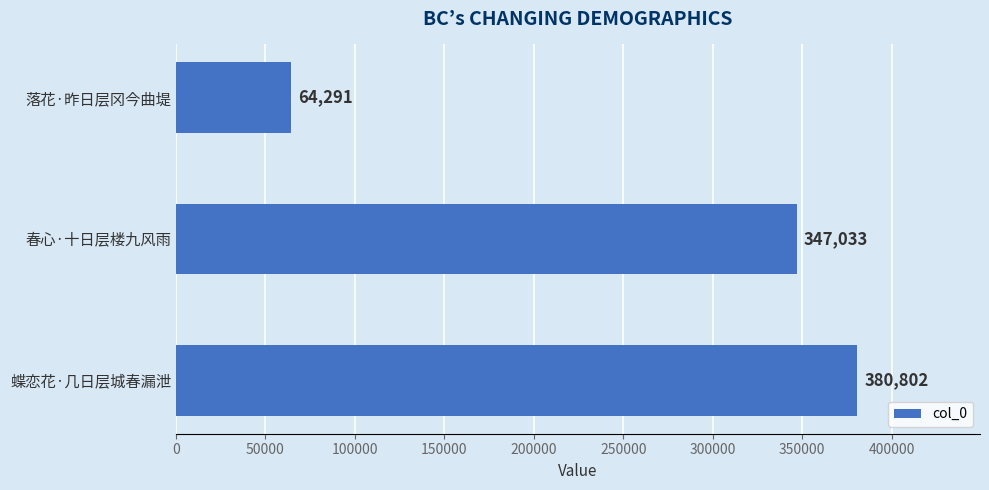

The value at 蝶恋花·几日层城春漏泄 is 243694. True or false?

False